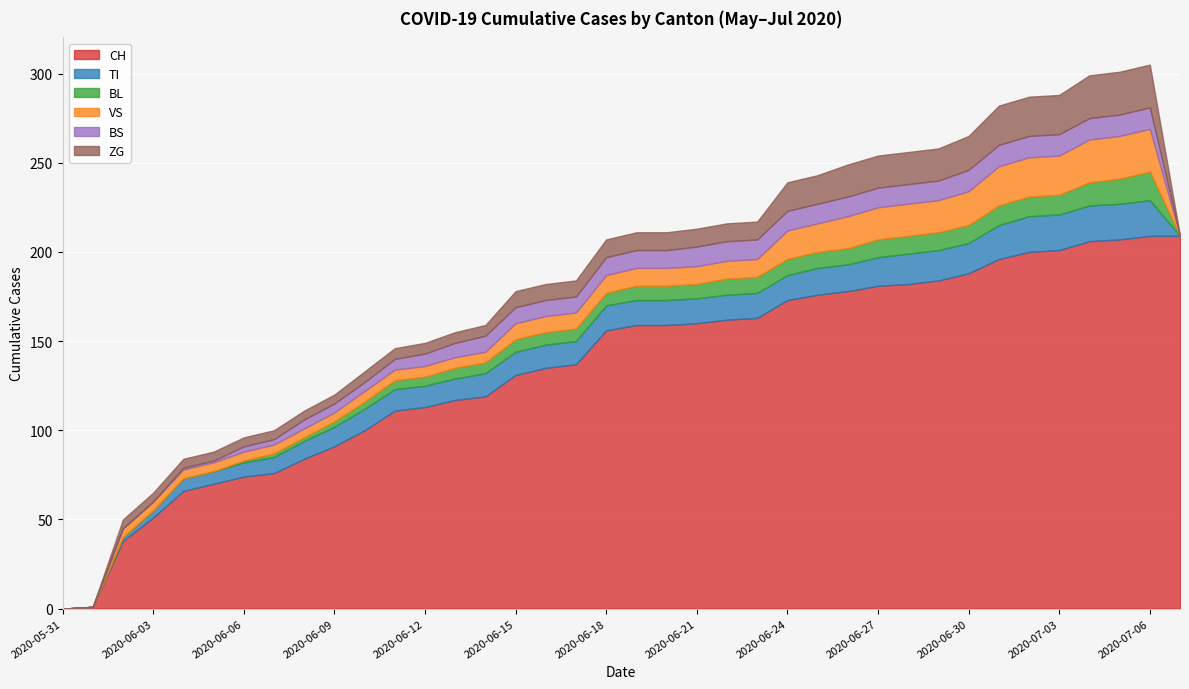

Rank the categories by TI value from lowest to highest.

2020-05-31, 2020-06-01, 2020-07-07, 2020-06-02, 2020-06-03, 2020-06-04, 2020-06-05, 2020-06-06, 2020-06-07, 2020-06-08, 2020-06-09, 2020-06-10, 2020-06-11, 2020-06-12, 2020-06-13, 2020-06-14, 2020-06-15, 2020-06-16, 2020-06-17, 2020-06-18, 2020-06-19, 2020-06-20, 2020-06-21, 2020-06-22, 2020-06-23, 2020-06-24, 2020-06-25, 2020-06-26, 2020-06-27, 2020-06-28, 2020-06-29, 2020-06-30, 2020-07-01, 2020-07-02, 2020-07-03, 2020-07-04, 2020-07-05, 2020-07-06